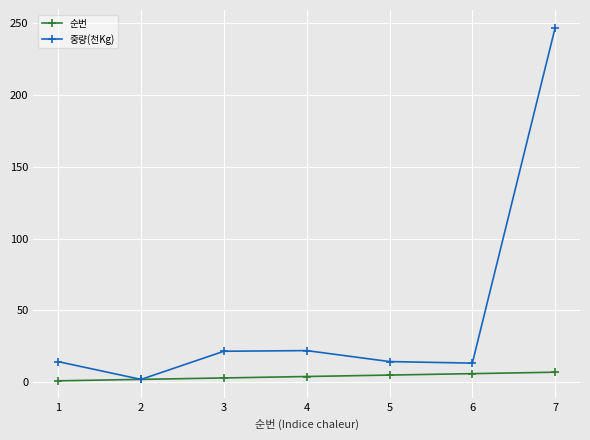

How many interior local valleys does the 중량(천Kg) series have?

2